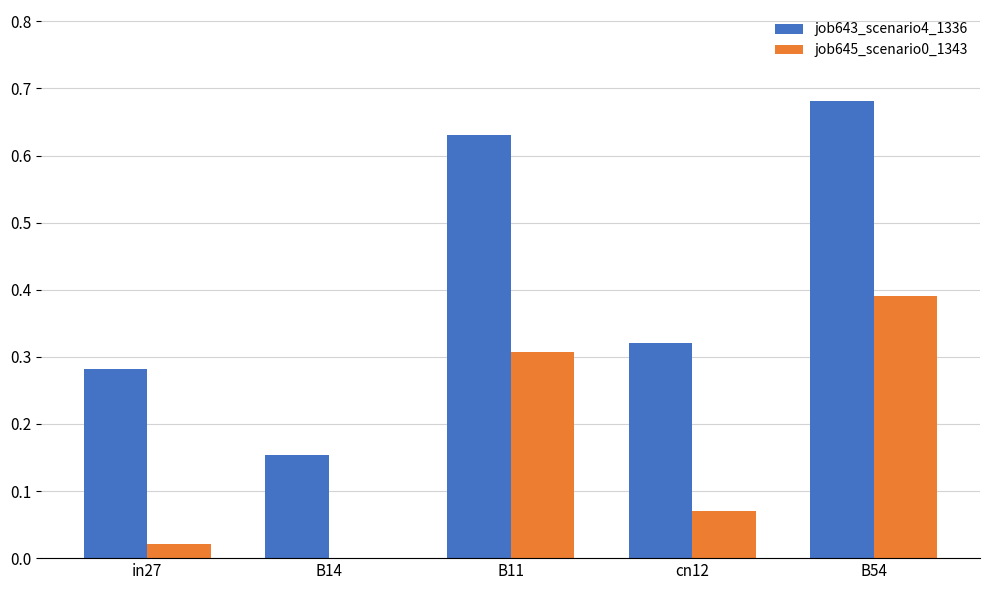

What is the sum of all job643_scenario4_1336 values?

2.1